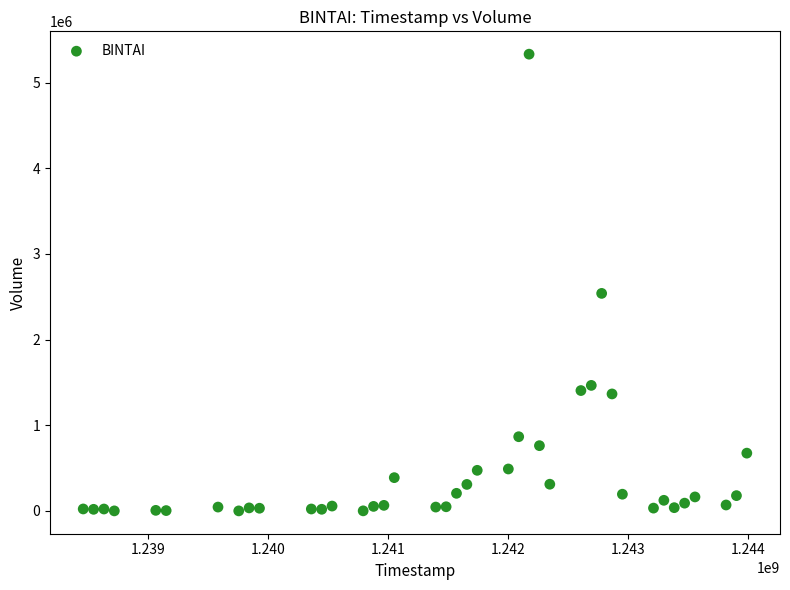

What Y value in the scatter plot is closest to 2666777?

2539925